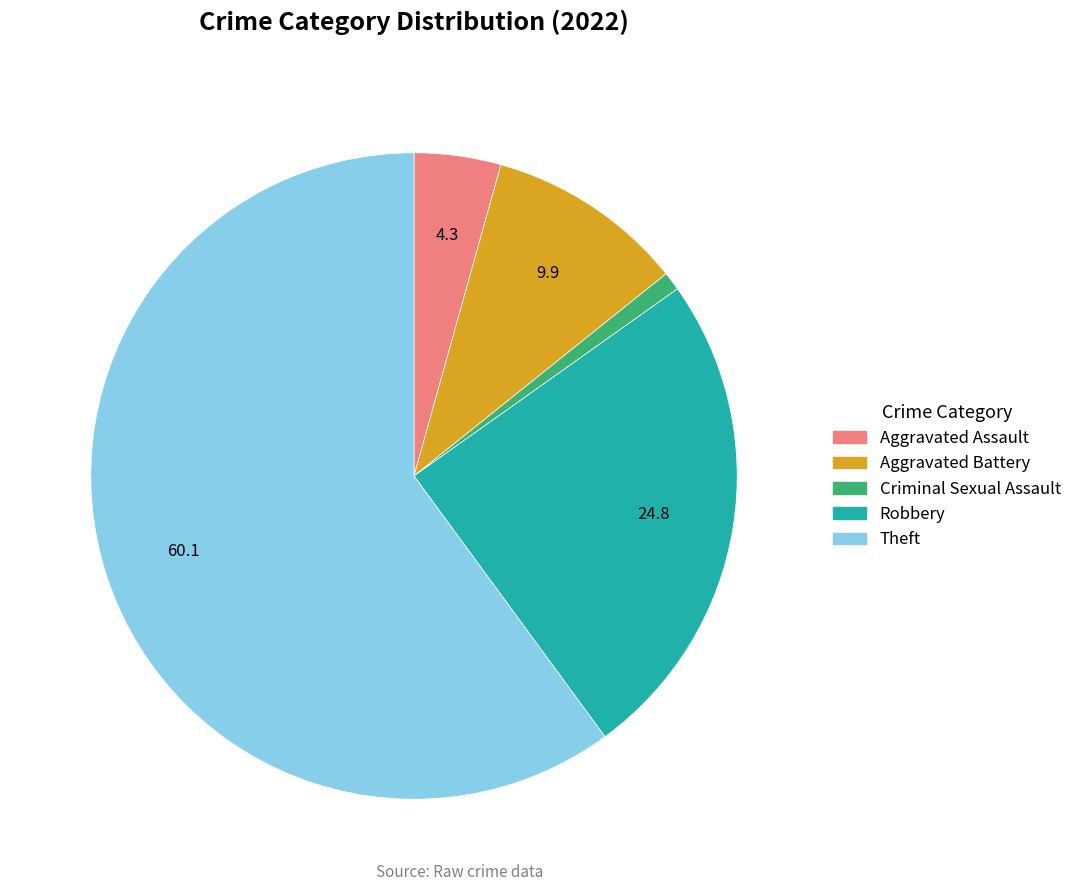

Which has a higher value, Criminal Sexual Assault or Aggravated Assault?

Aggravated Assault